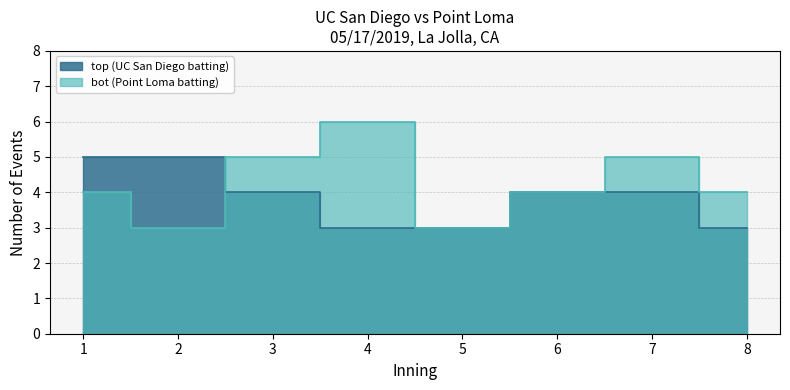

List the labels in order of top_half_events value, smallest first.

4, 5, 8, 3, 6, 7, 1, 2